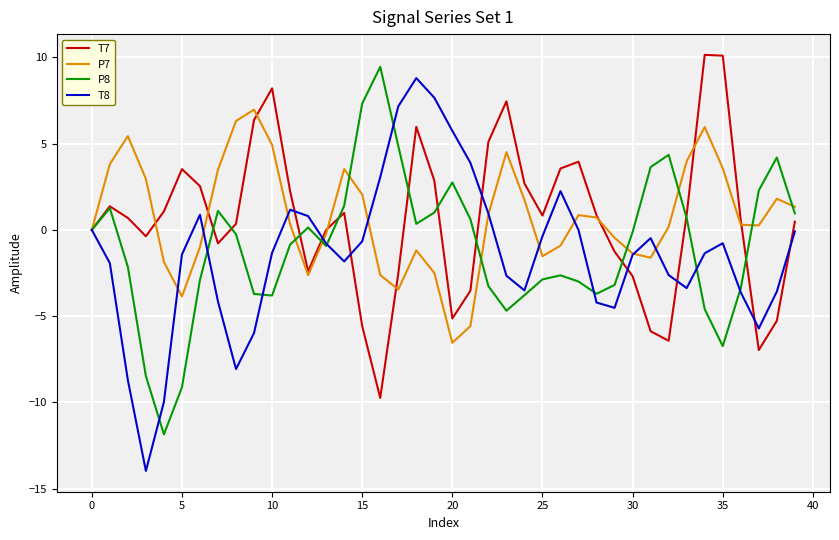

What is the difference between the second highest and minimum values in the P7 series?

12.9